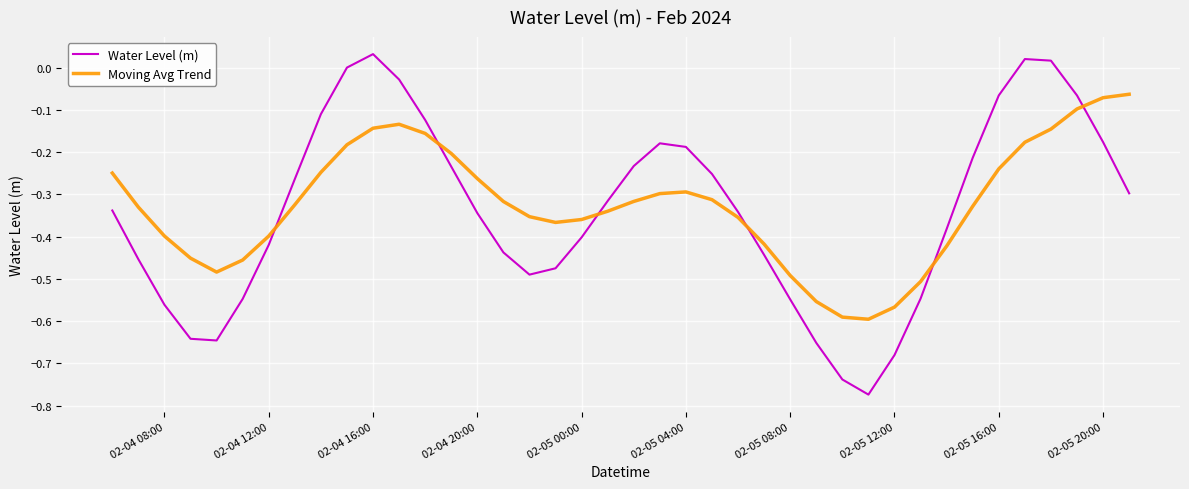

True or false: Moving Avg Trend and Water Level (m) cross at least once.

True